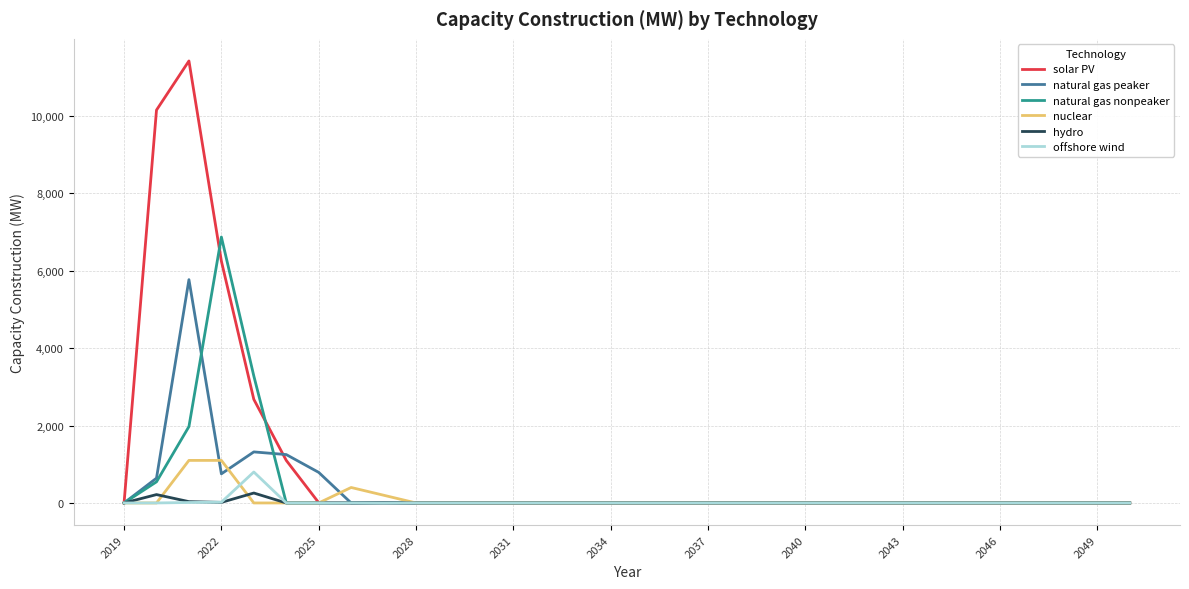

Which series has the widest spread of values?

solar PV